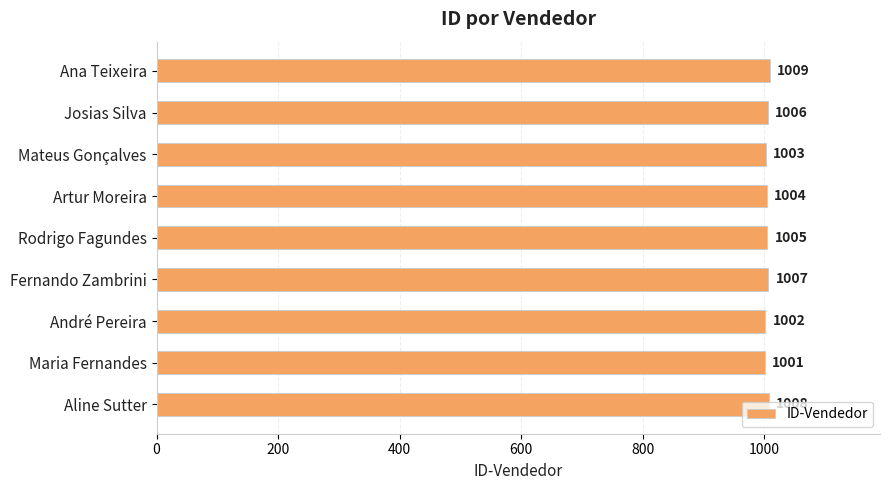

At which category does the chart reach its minimum across all series?

Maria Fernandes